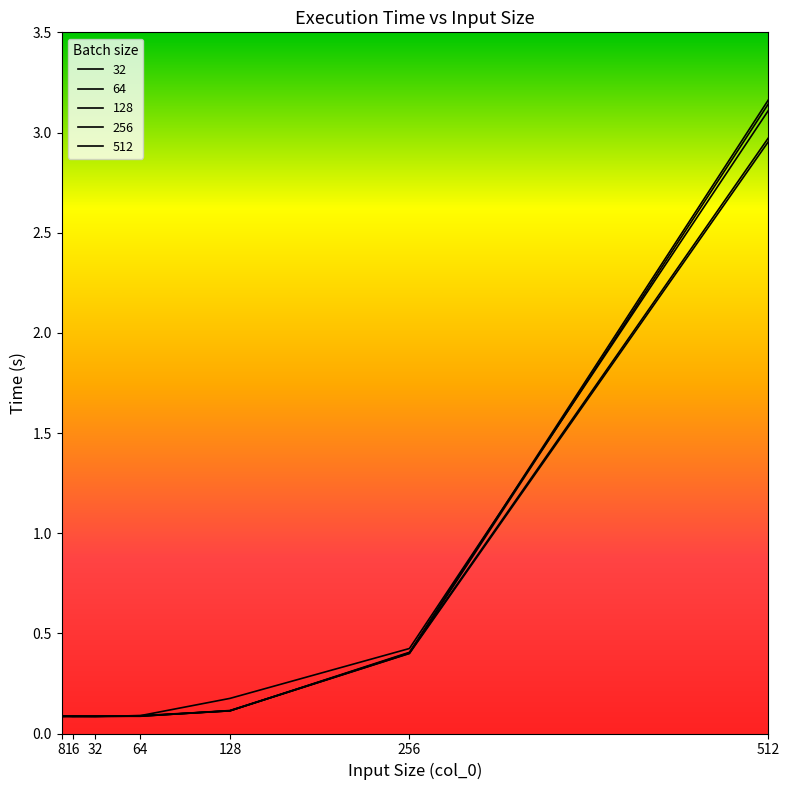

What value does the 64 series have at 32?

0.1